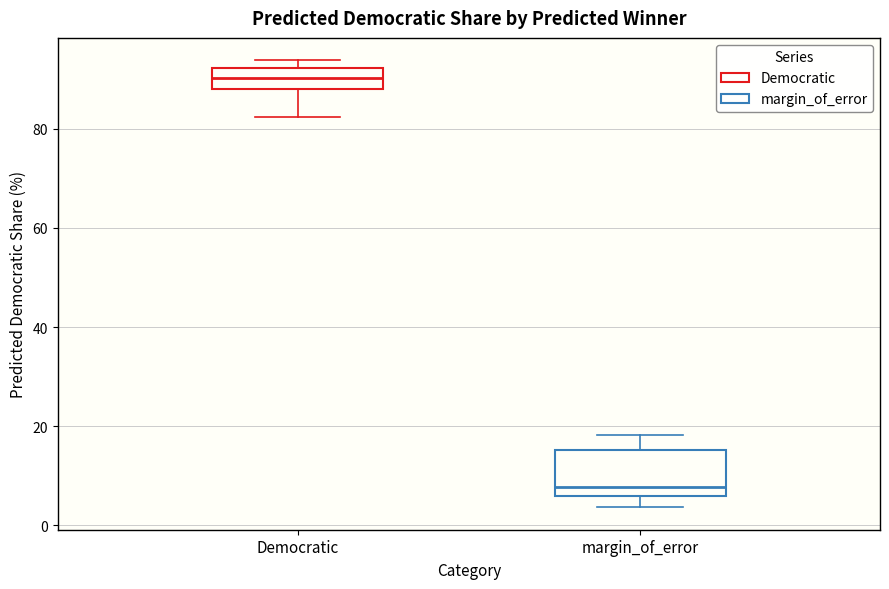

Reading left to right, read every box against the y-axis: the position of its median line, the range the box covers, and the ends of its whiskers. The values are not printed on the chart, so give them approximately, as read against the axis.

Democratic: median 90, box 88 to 92, whiskers 82 to 94
margin_of_error: median 8, box 6 to 16, whiskers 4 to 18